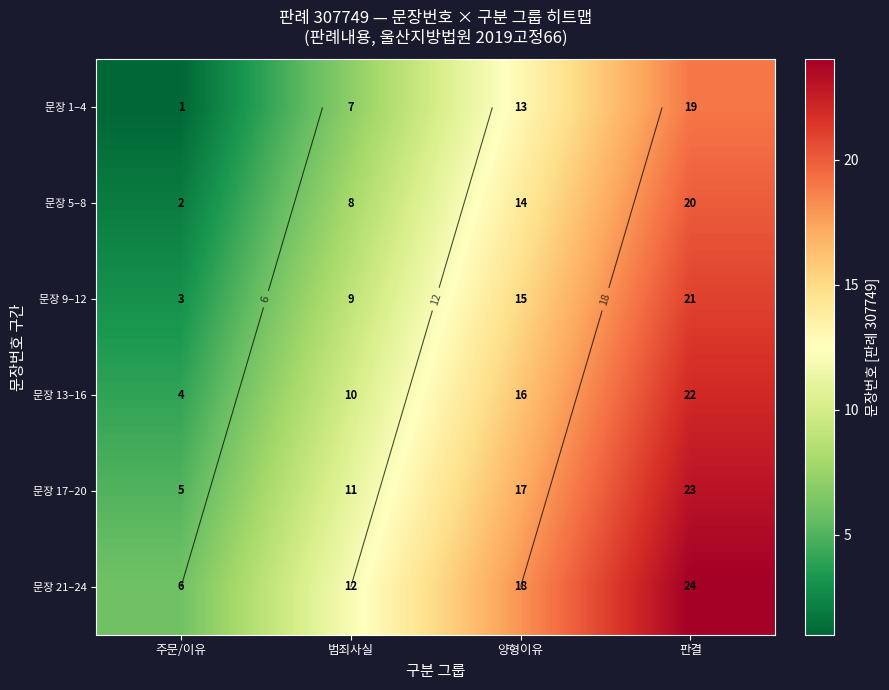

What is the minimum value shown in the chart?

1